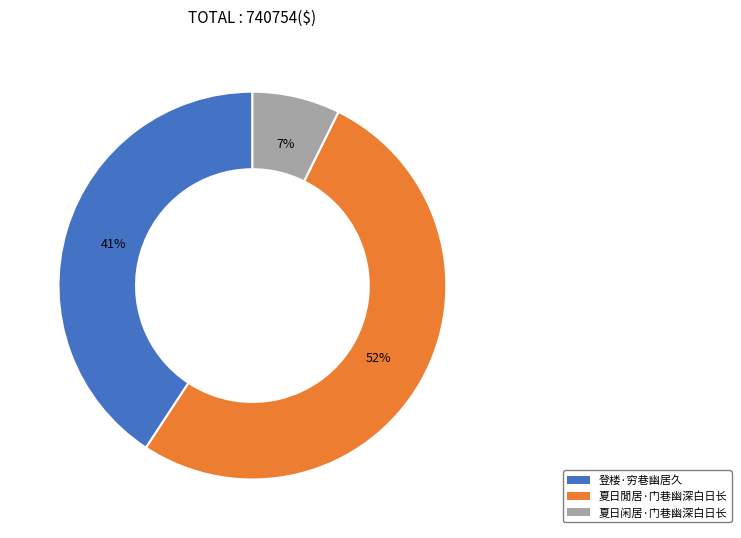

Is the sum of 夏日閒居·门巷幽深白日长 and 夏日闲居·门巷幽深白日长 greater than half?

Yes